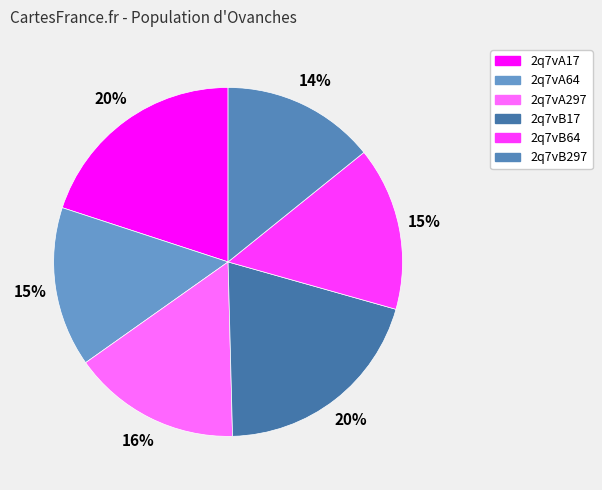

Approximately how many times larger is the value at 2q7vB297 compared to 2q7vA297?

0.9